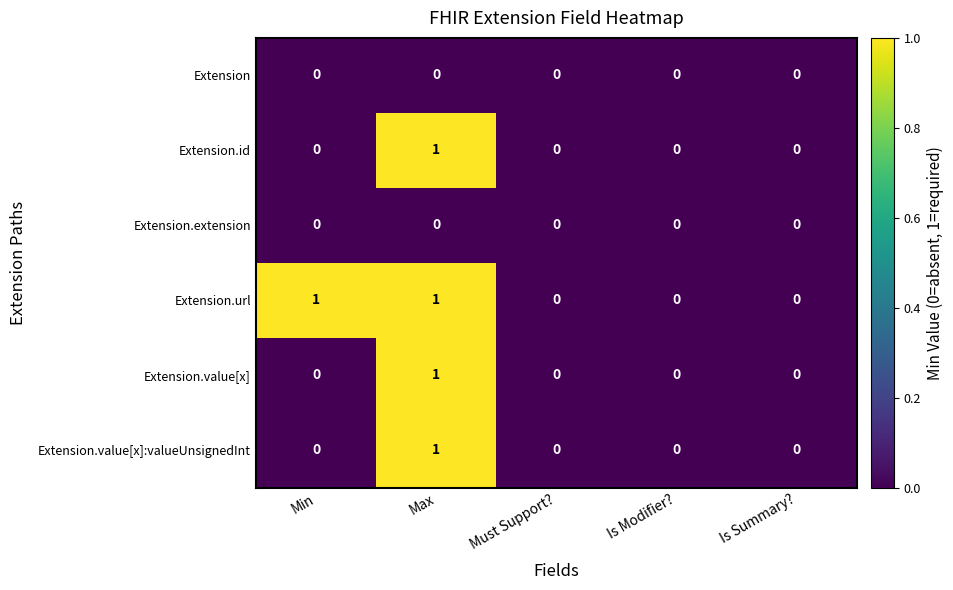

Which series has the largest total across all categories?

Extension.url